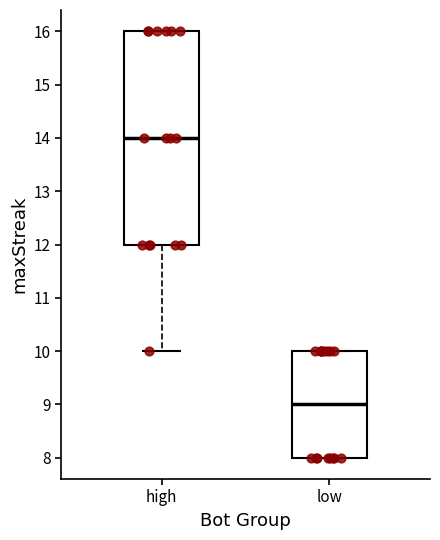

Which box's median line is the lowest?

low